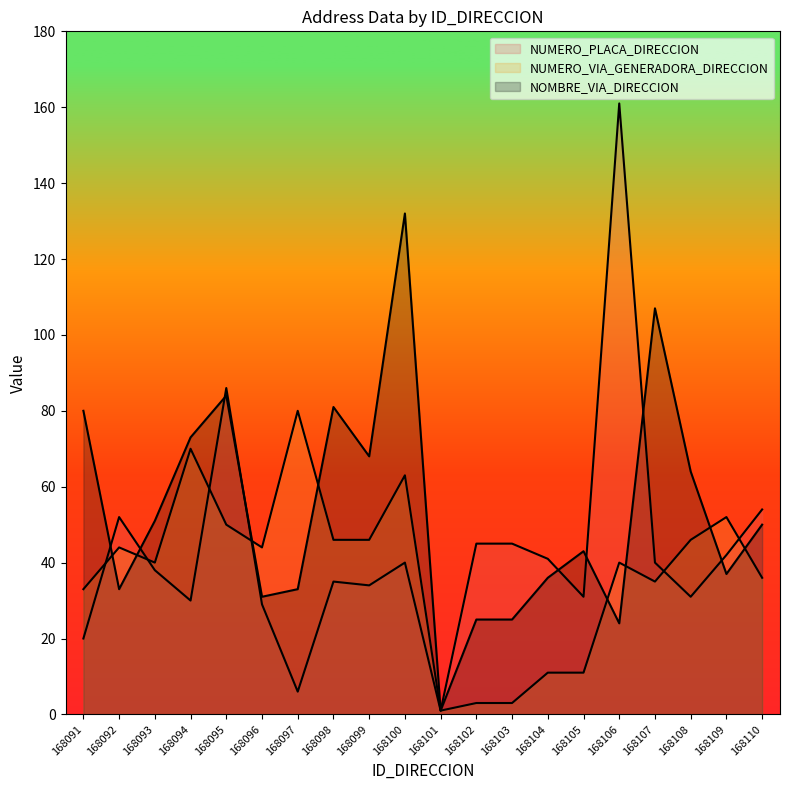

How many lines are shown in the chart?

3